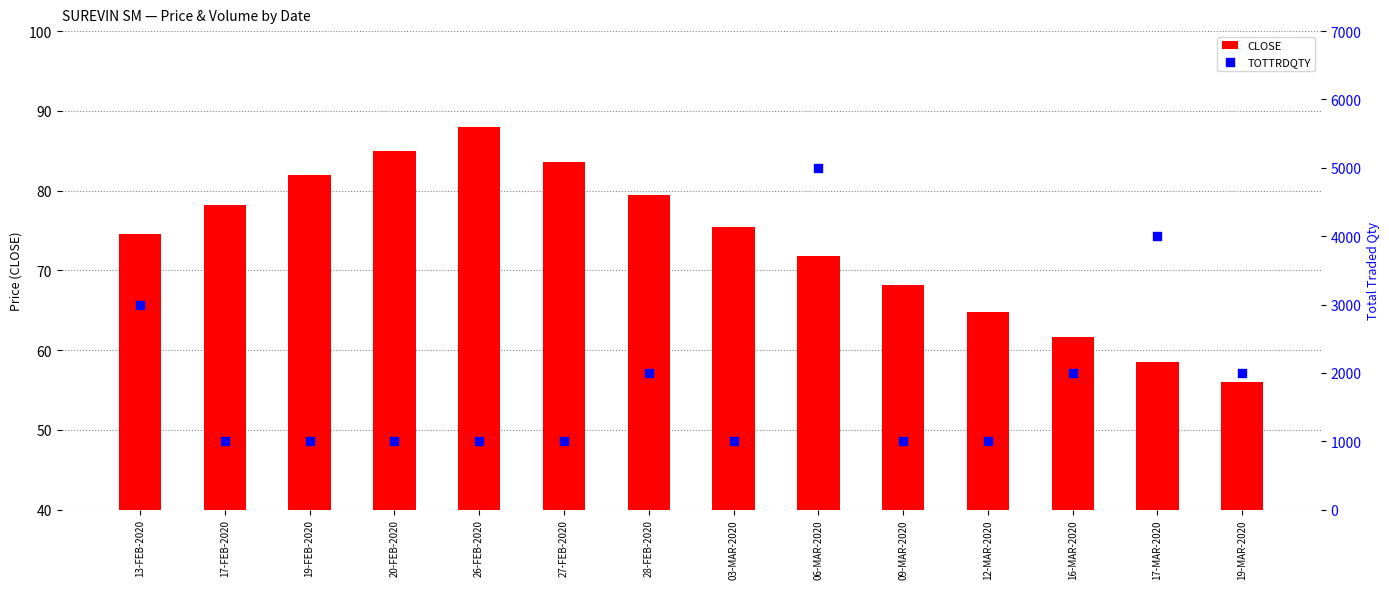

At how many categories does at least one series exceed 291?

14